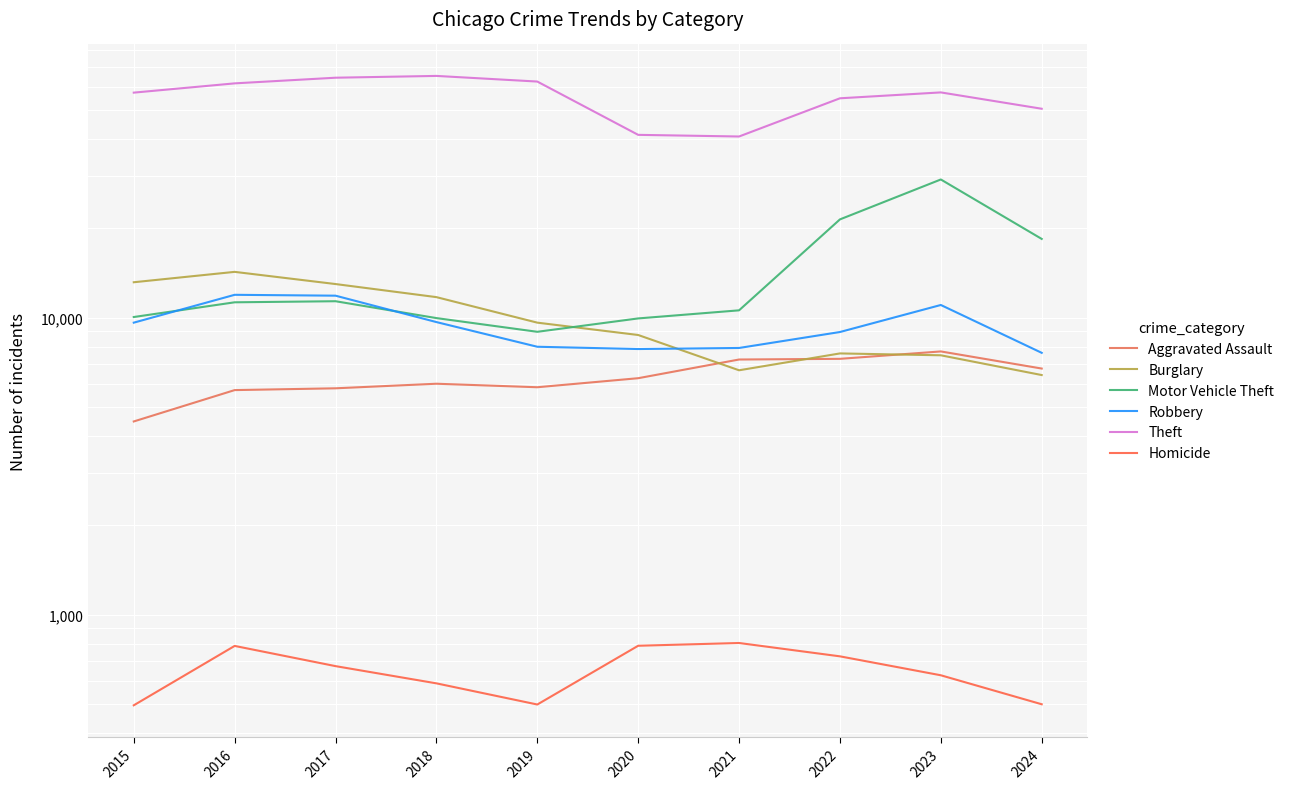

How many series are shown in this chart?

6